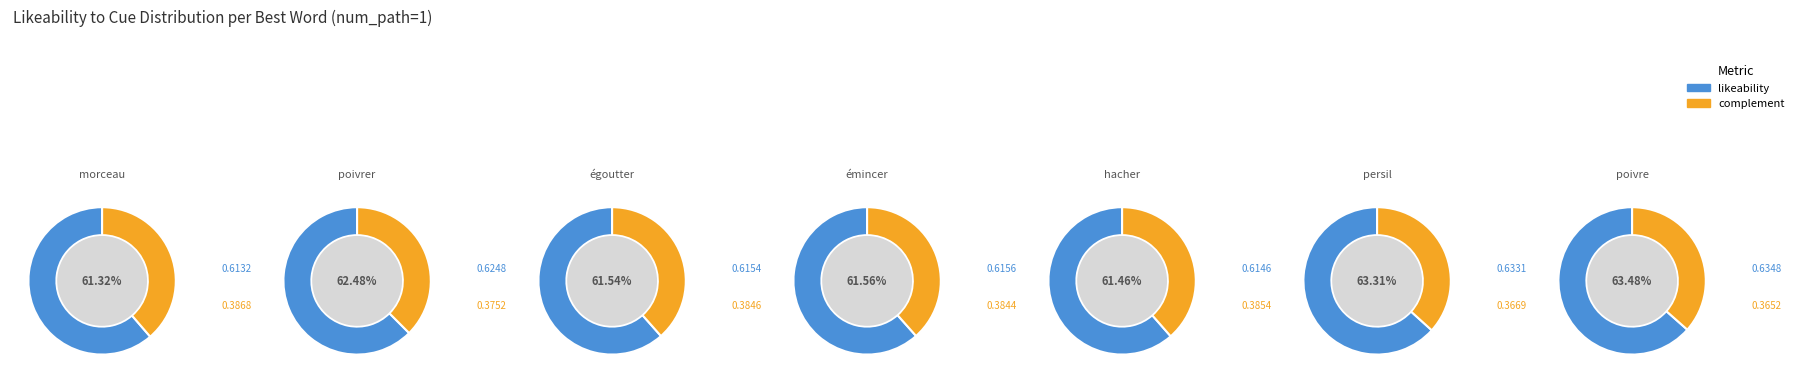

To the nearest percent, what percentage of the pie is émincer?

14%